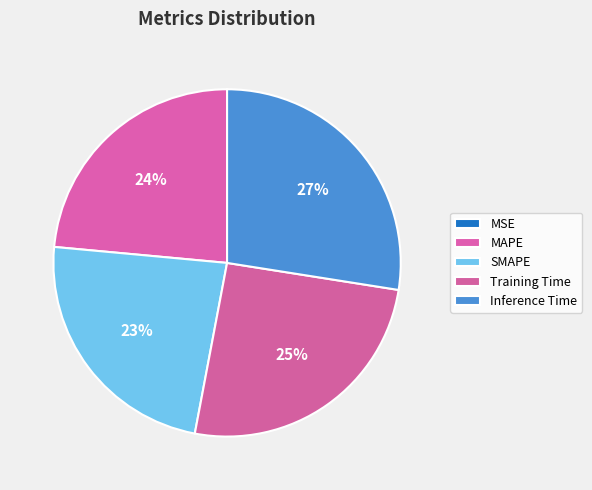

How many slices are in this pie chart?

5